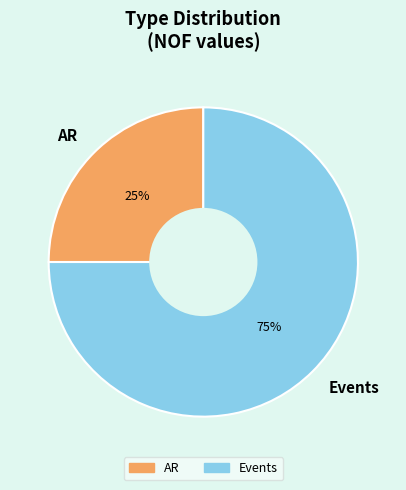

Which slice is the smallest?

AR